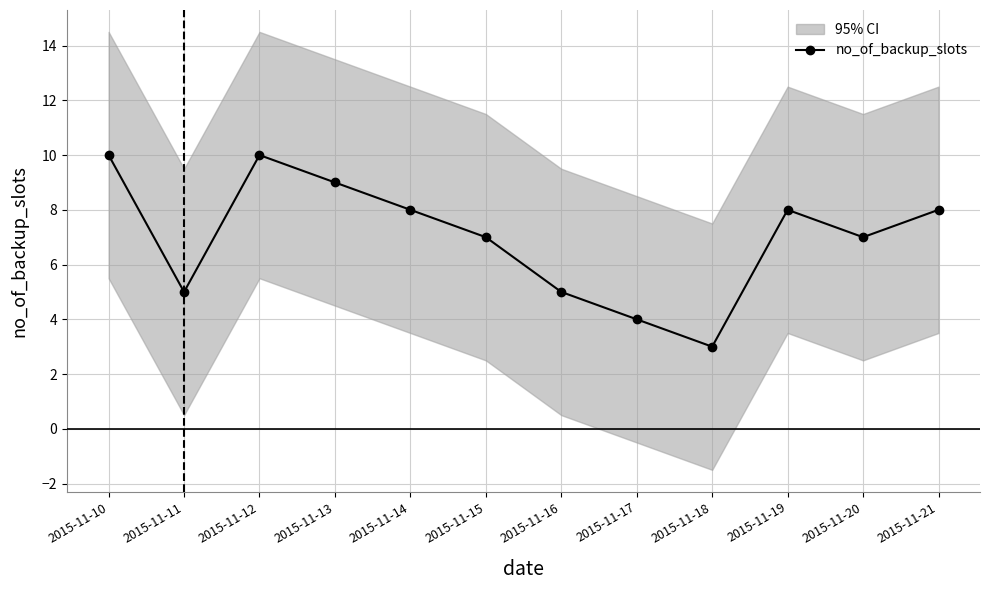

Is it true that the value at 2015-11-14 is 8?

True